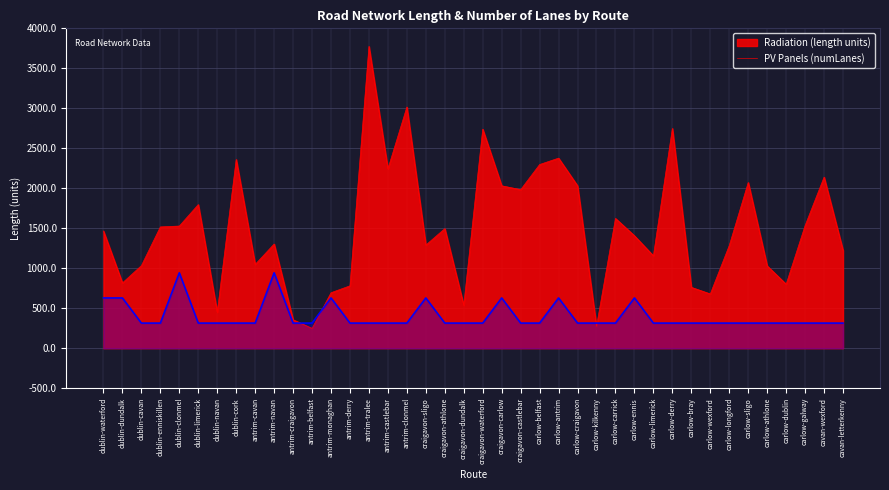

How many times do numLanes and length cross each other?

4